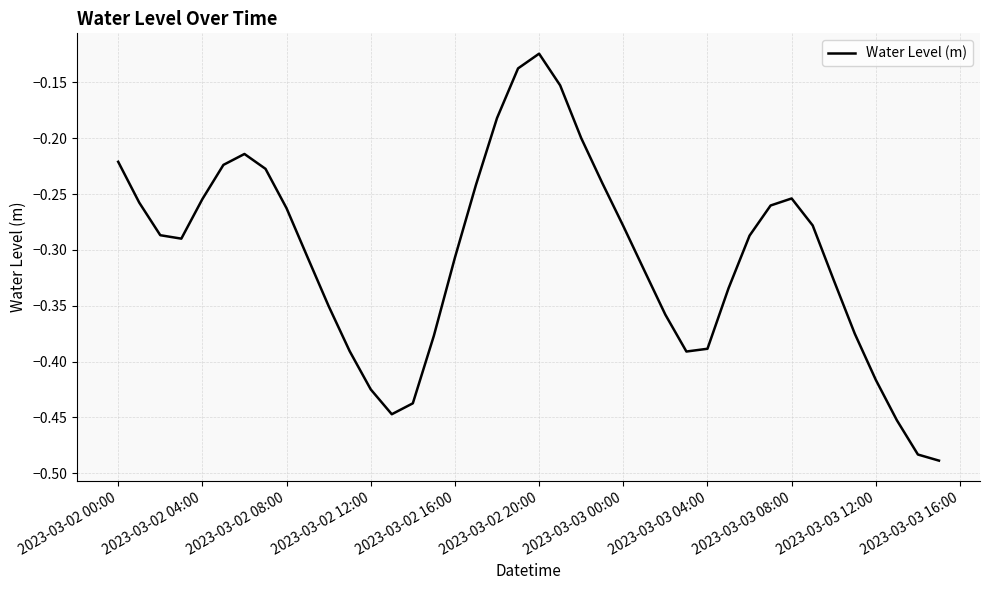

What is the difference between the maximum and minimum values?

0.4